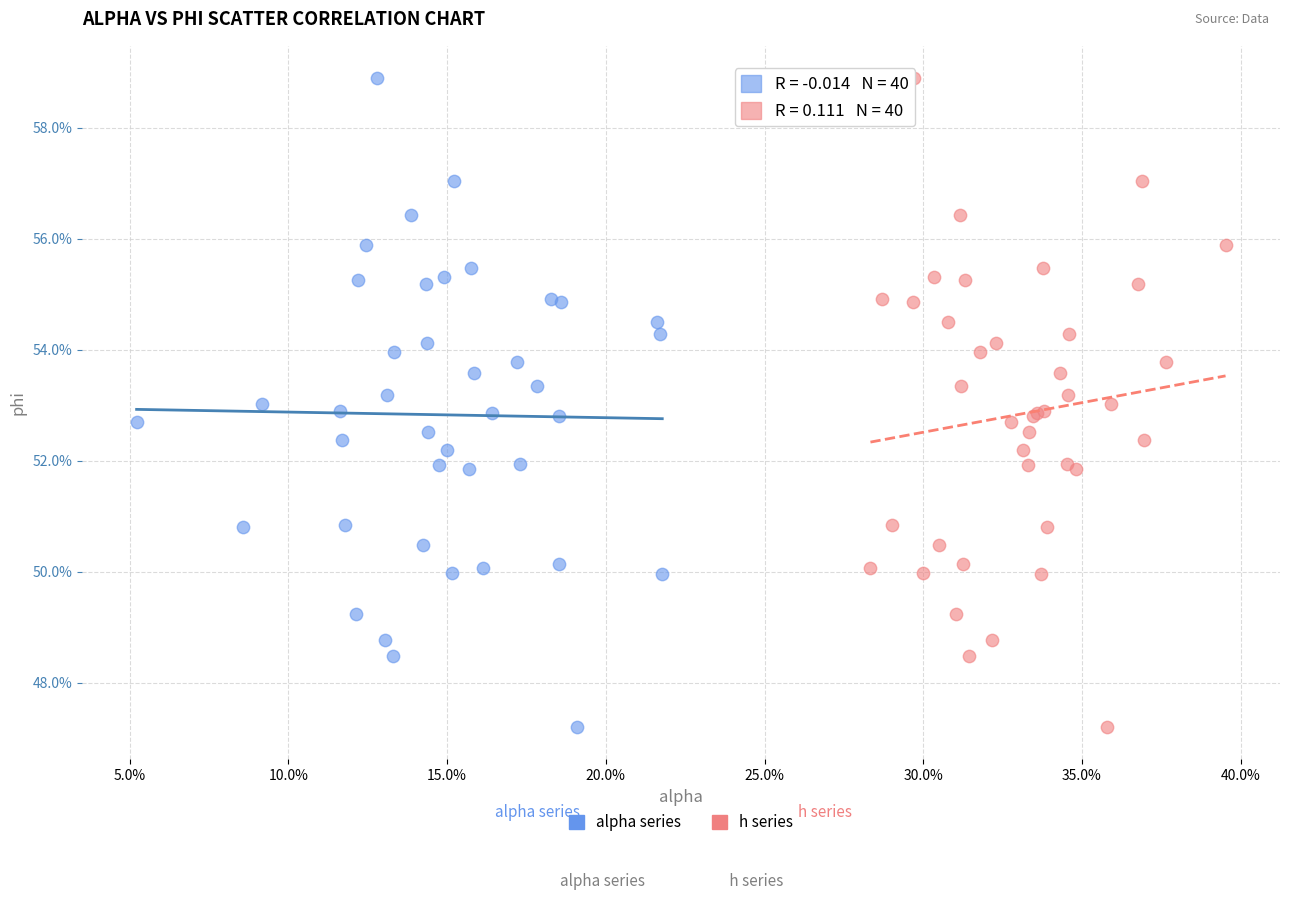

What are all the series names shown in the legend?

alpha series, h series